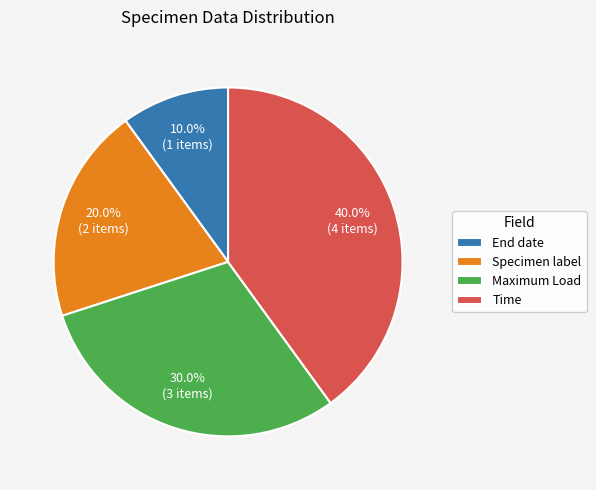

Count the number of slices in the pie.

4